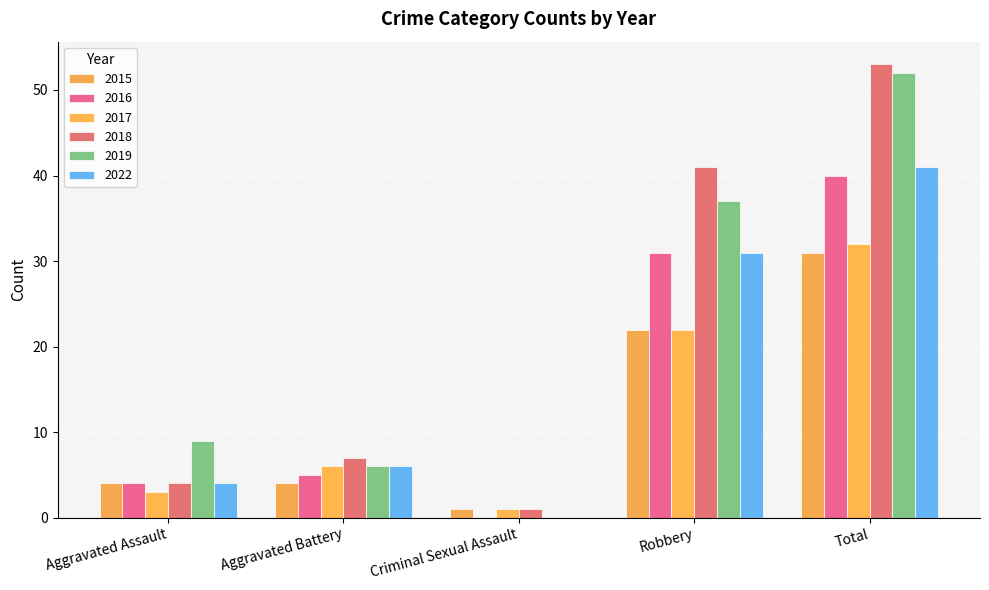

How many distinct data groups are displayed?

6